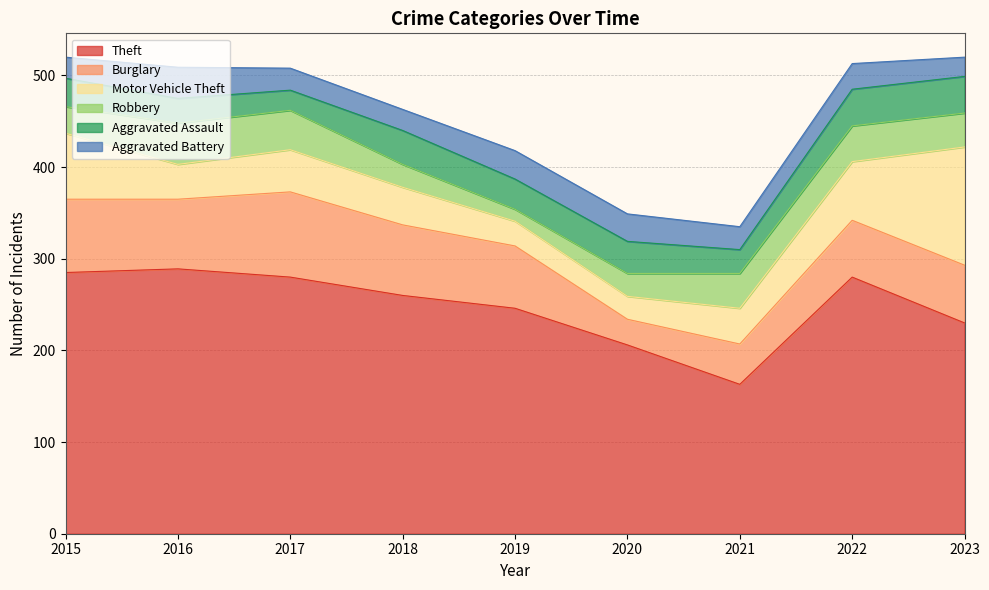

Between 2016 and 2021, which series saw the biggest shift?

Theft